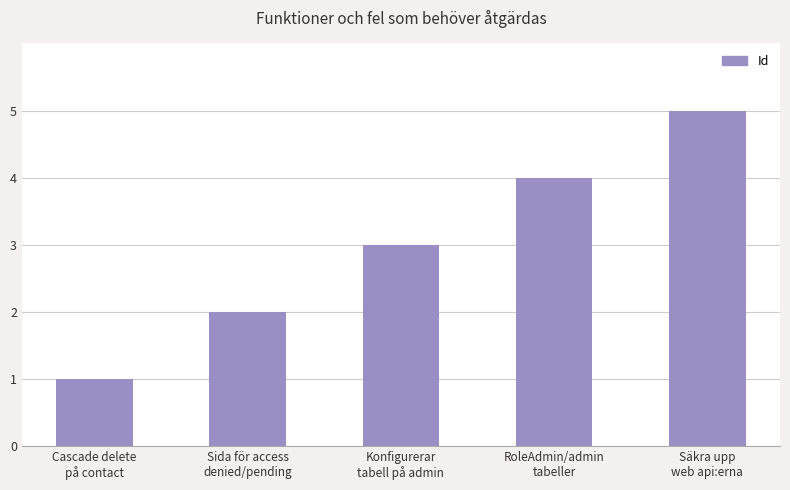

What is the average value?

3